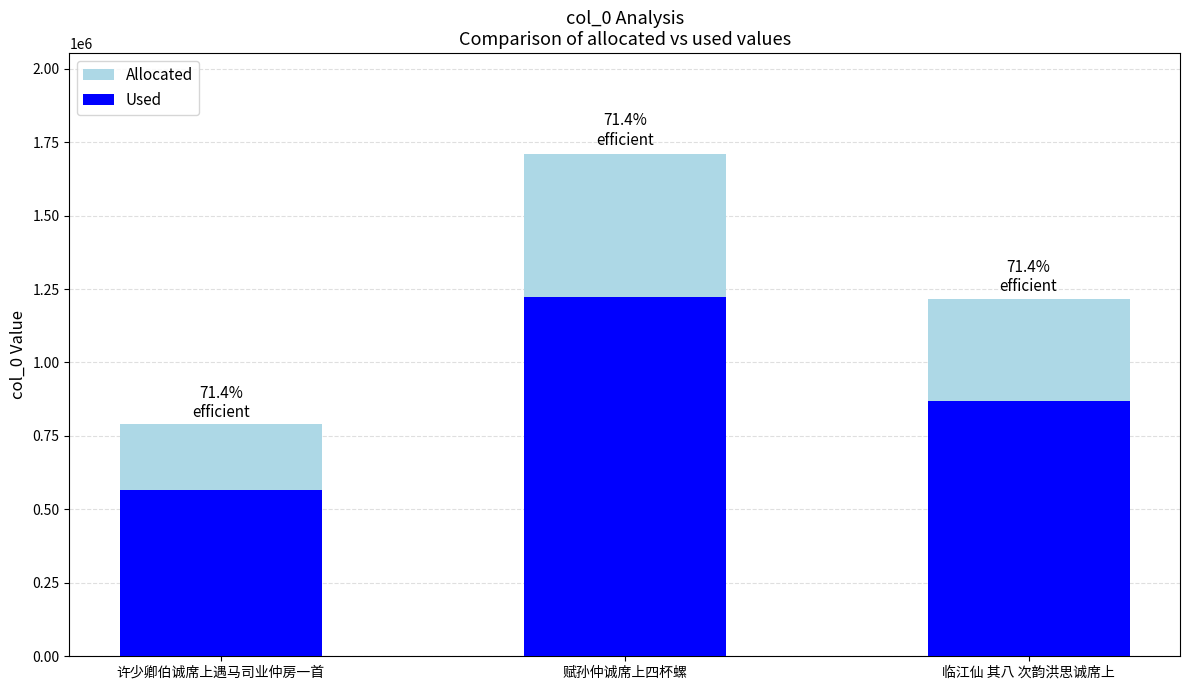

What position from the right is 许少卿伯诚席上遇马司业仲房一首?

3